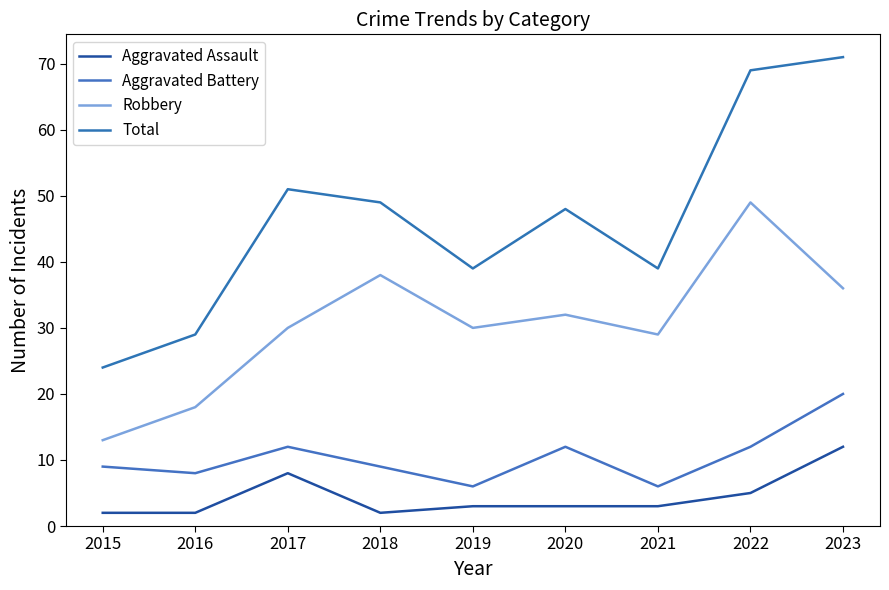

At which category is the sum across all series the highest?

2023